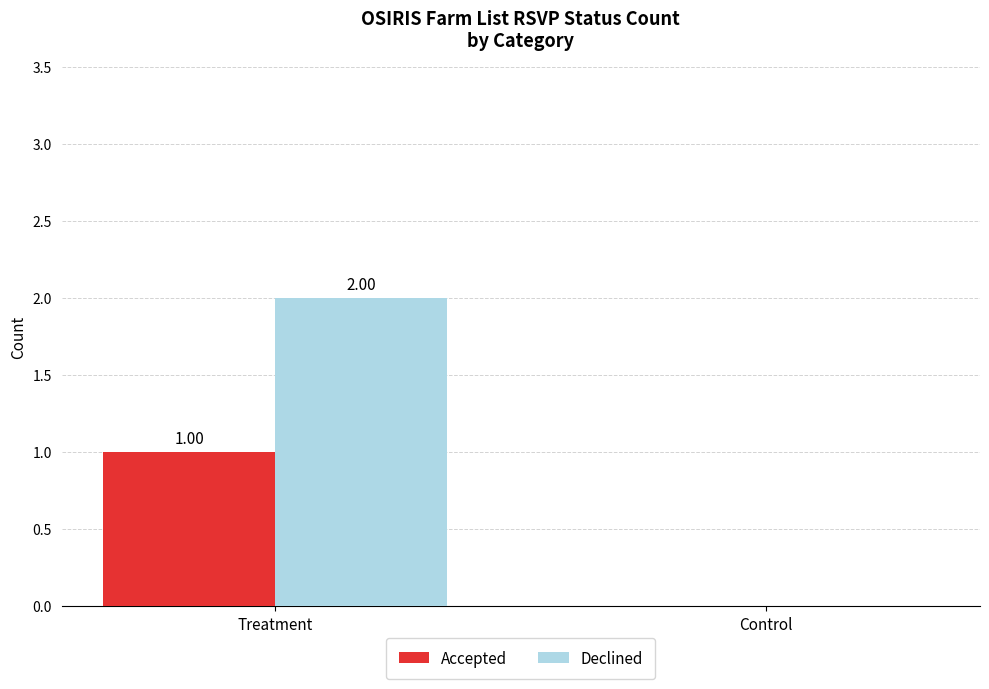

Reading right to left, extract all data points from this chart.

Accepted: 0	1
Declined: 0	2